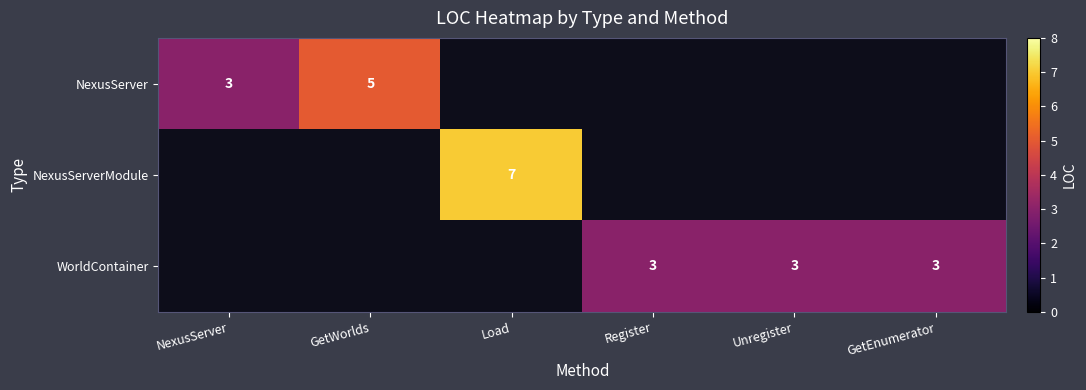

Is it true that NexusServer equals 9 at GetWorlds?

False